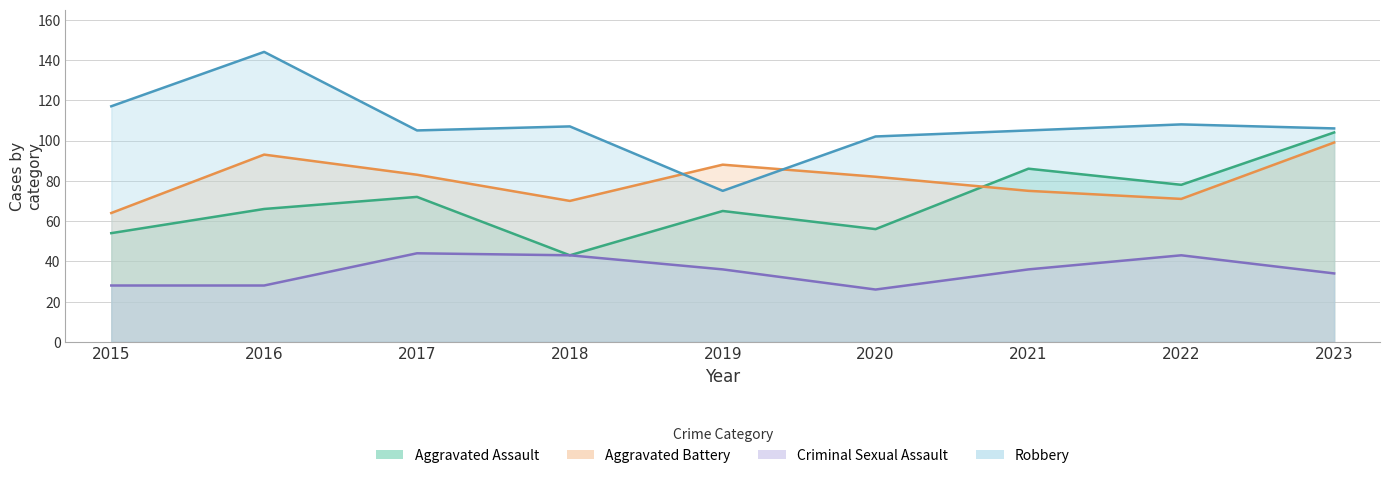

What is the difference between the maximum and minimum values in the Aggravated Assault series?

61